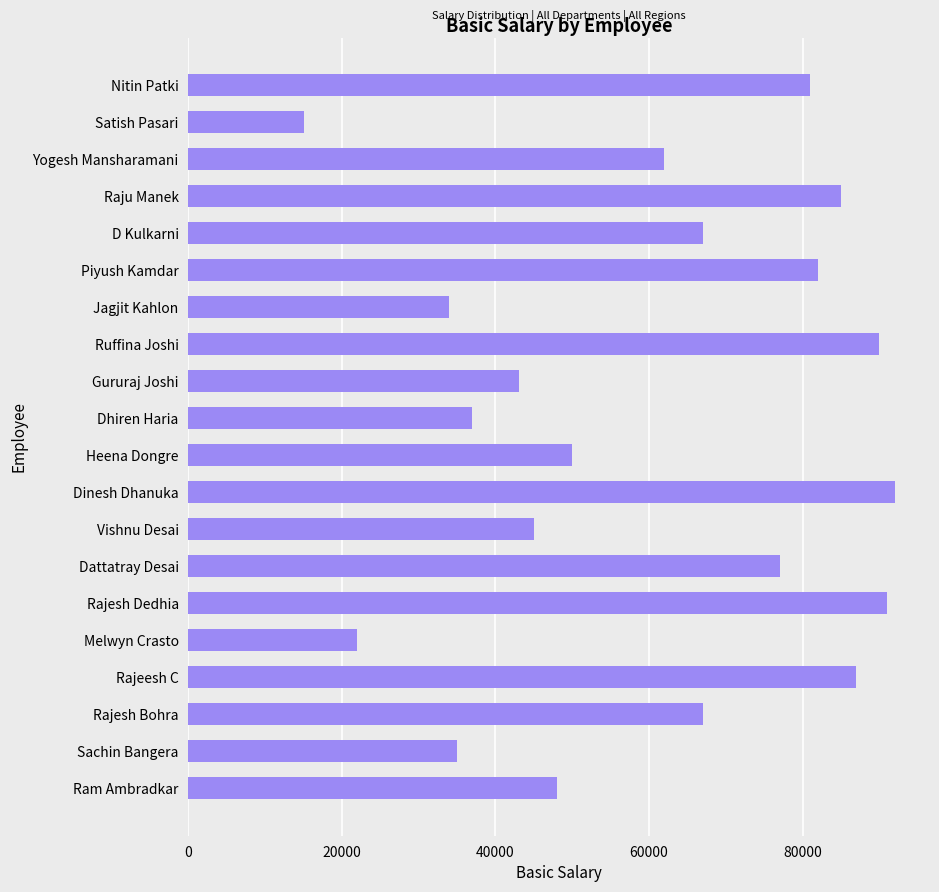

Reading bottom to top, list all the values displayed in this chart.

48000	35000	67000	87000	22000	91000	77000	45000	92000	50000	37000	43000	90000	34000	82000	67000	85000	62000	15000	81000